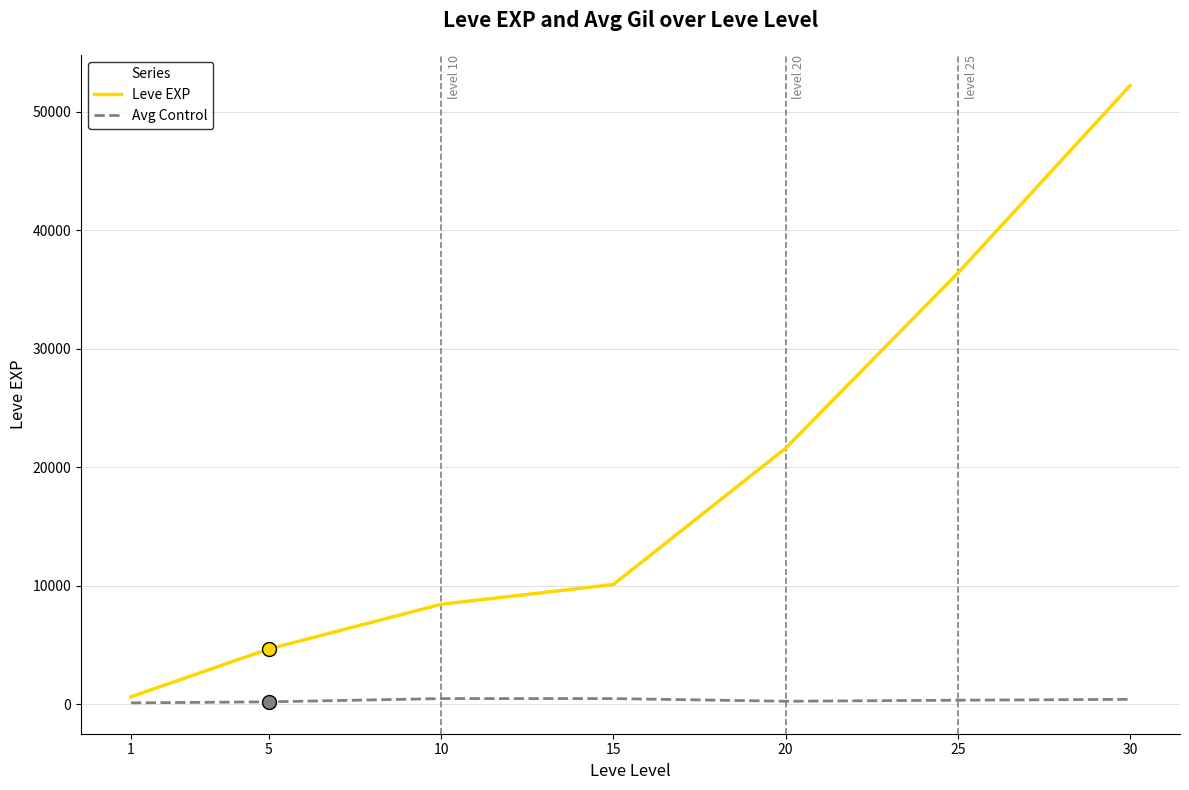

What is the difference between the maximum and second lowest values in the Leve EXP series?

47560